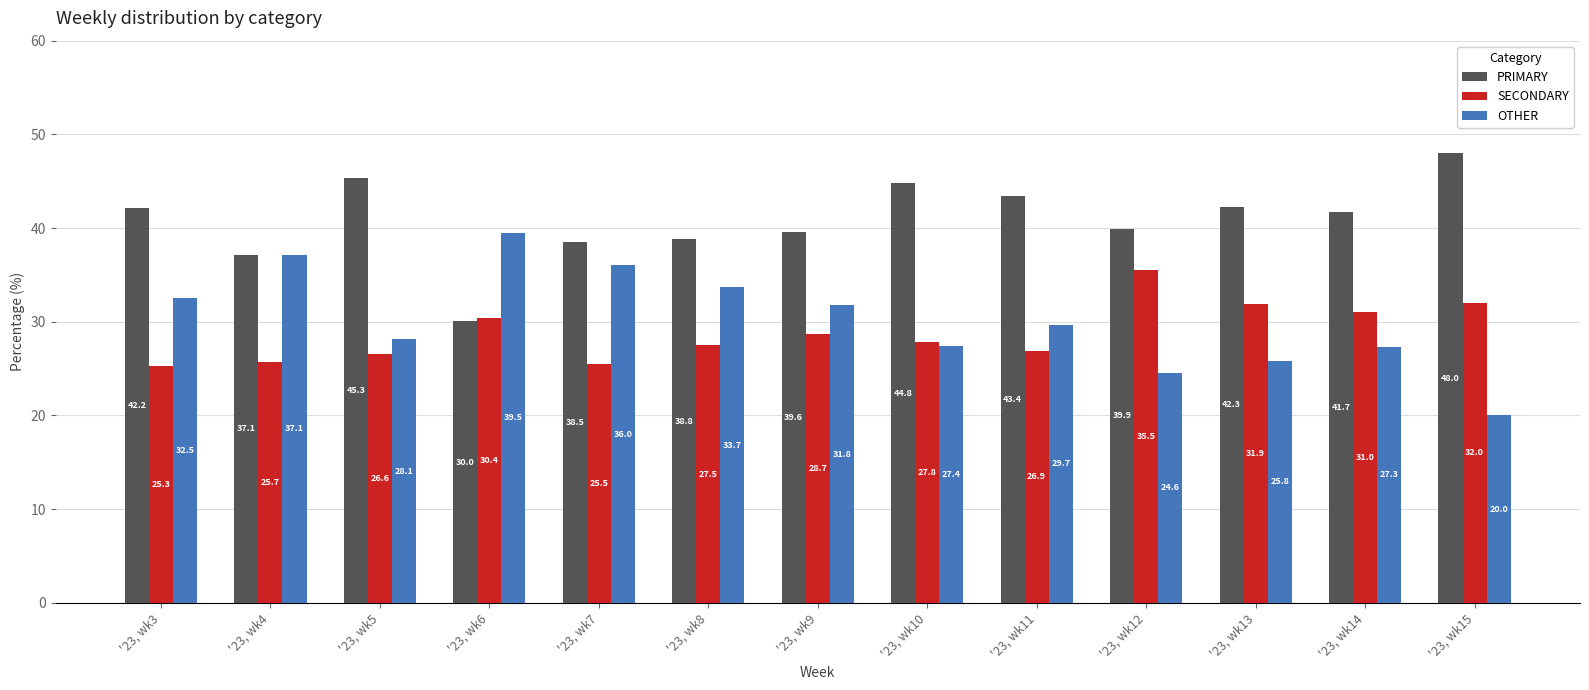

Reading left to right, transcribe all the data shown in this chart.

PRIMARY: '23, wk3=42.2	'23, wk4=37.1	'23, wk5=45.3	'23, wk6=30.0	'23, wk7=38.5	'23, wk8=38.8	'23, wk9=39.6	'23, wk10=44.8	'23, wk11=43.4	'23, wk12=39.9	'23, wk13=42.3	'23, wk14=41.7	'23, wk15=48.0
SECONDARY: '23, wk3=25.3	'23, wk4=25.7	'23, wk5=26.6	'23, wk6=30.4	'23, wk7=25.5	'23, wk8=27.5	'23, wk9=28.7	'23, wk10=27.8	'23, wk11=26.9	'23, wk12=35.5	'23, wk13=31.9	'23, wk14=31.0	'23, wk15=32.0
OTHER: '23, wk3=32.5	'23, wk4=37.1	'23, wk5=28.1	'23, wk6=39.5	'23, wk7=36.0	'23, wk8=33.7	'23, wk9=31.8	'23, wk10=27.4	'23, wk11=29.7	'23, wk12=24.6	'23, wk13=25.8	'23, wk14=27.3	'23, wk15=20.0